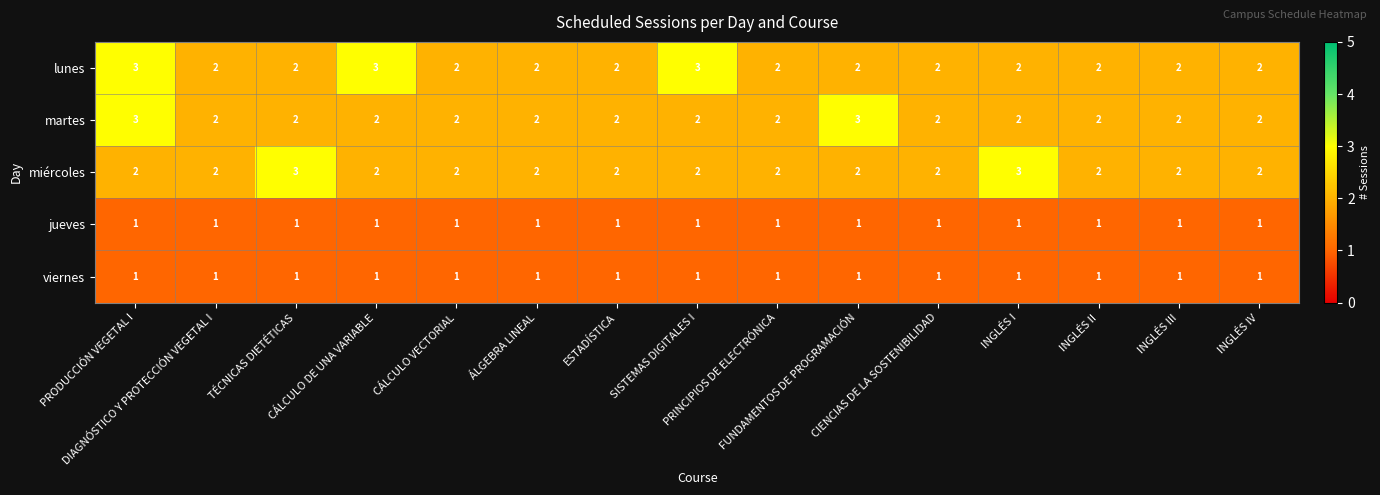

Which series has the largest total across all categories?

lunes